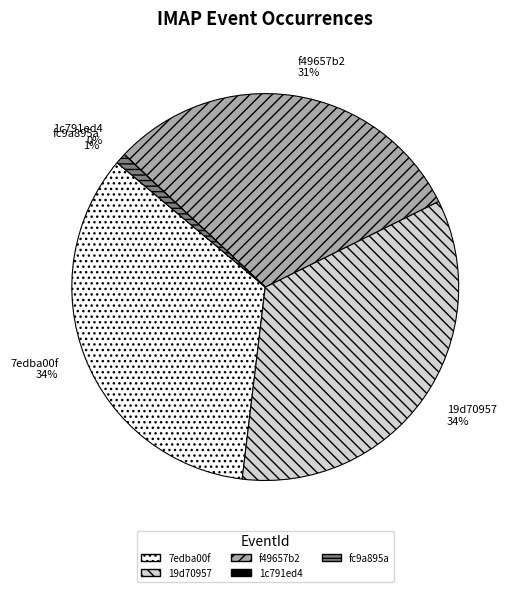

Is the sum of fc9a895a and f49657b2 greater than half?

No